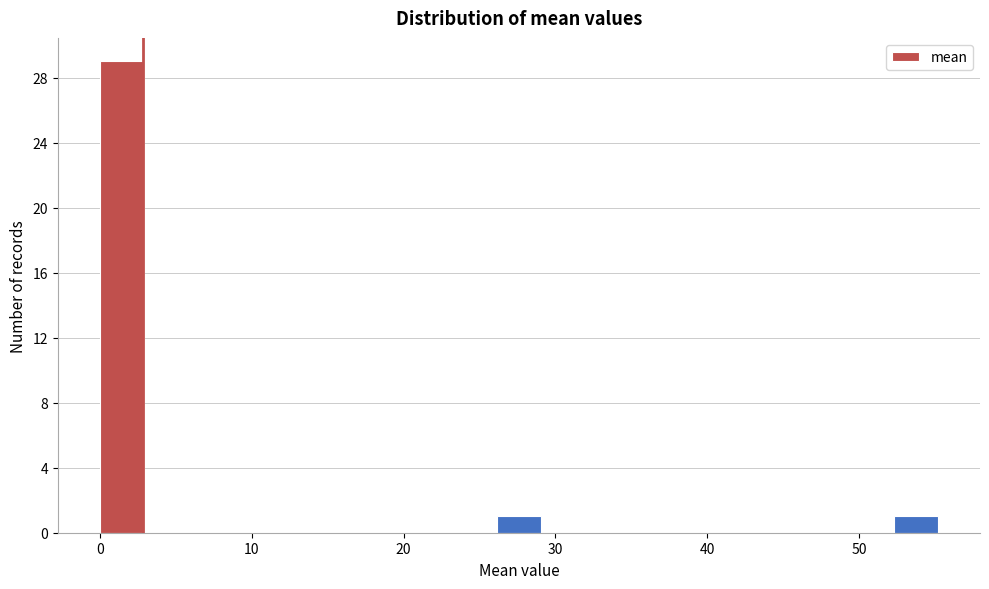

Around what value on the x-axis is the tallest bar? Give the approximate position of its centre, as read against the axis.

1